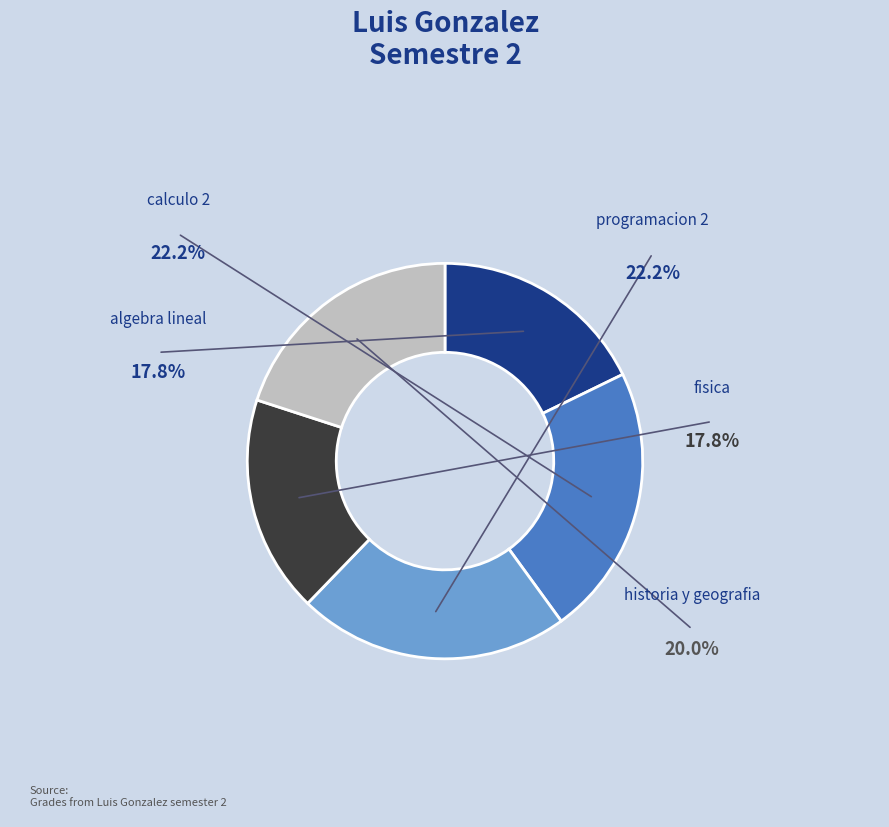

Is there a majority slice in this chart?

No